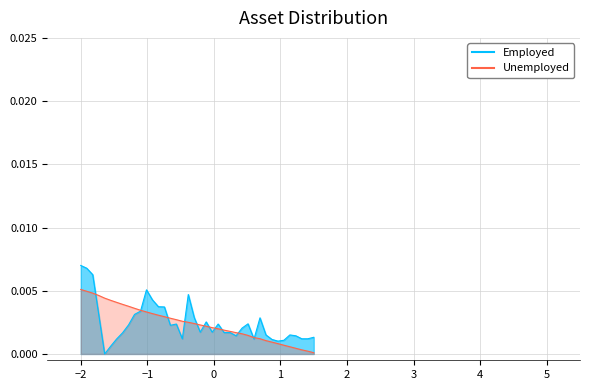

How many intersections are there between Unemployed and Employed?

12